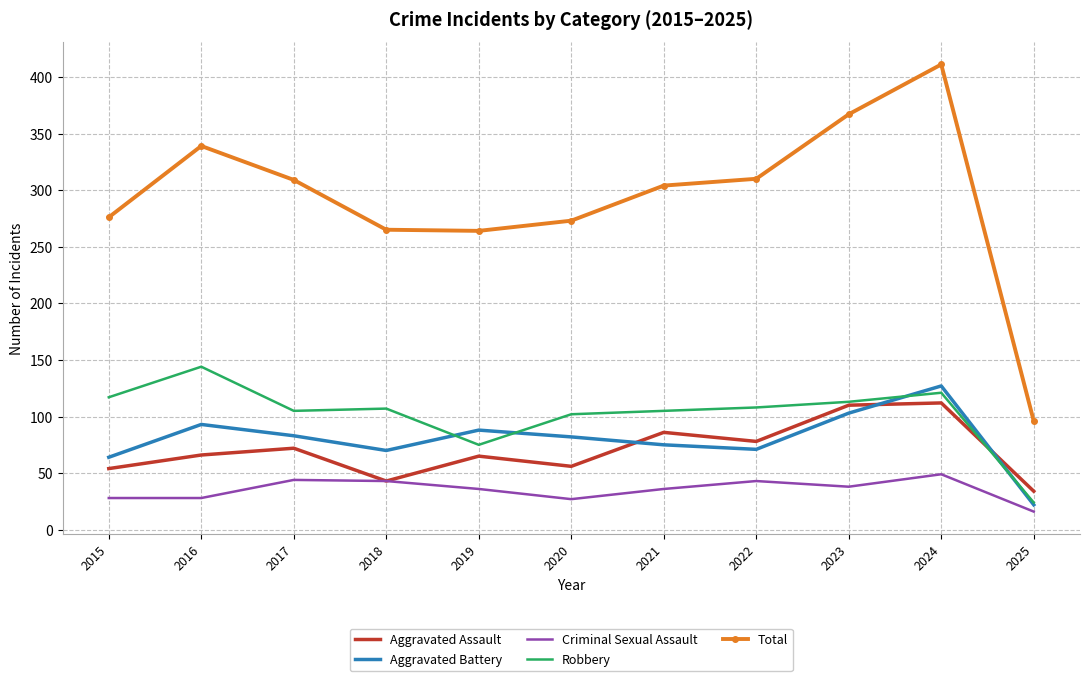

True or false: Criminal Sexual Assault has a value of 43 at 2022.

True